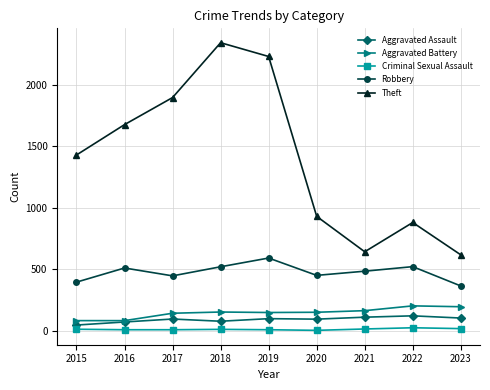

In Robbery, how many points are higher than both neighbors (excluding endpoints)?

3